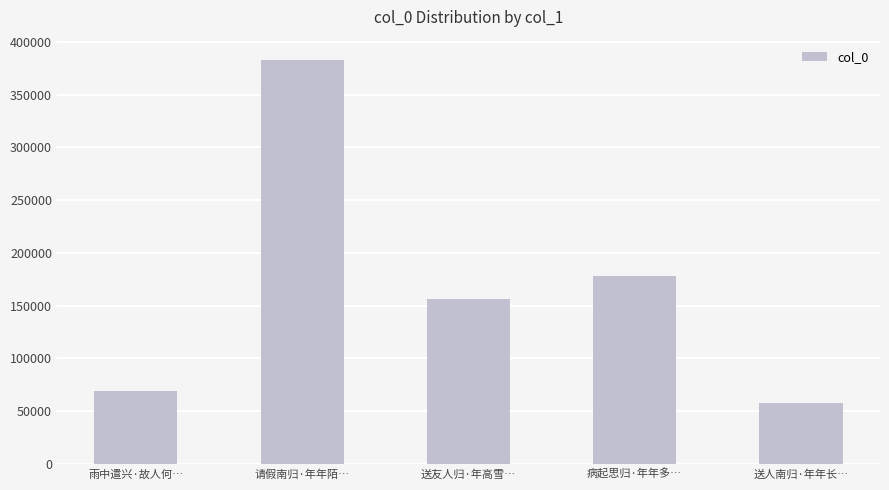

How many bars are there in total?

5